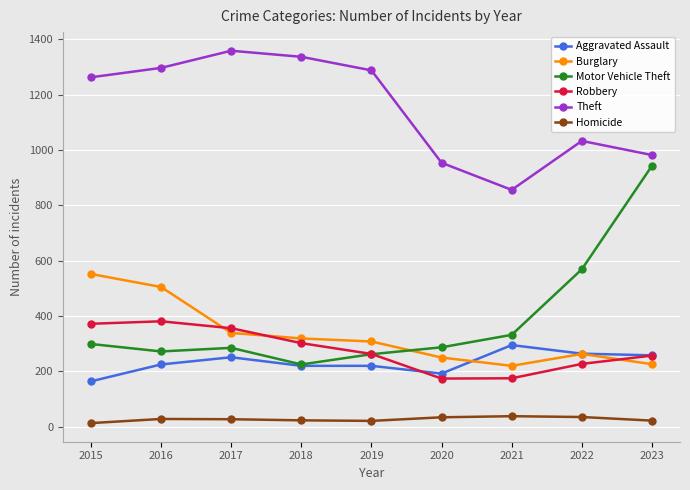

What is the total value across all series at 2016?

2708